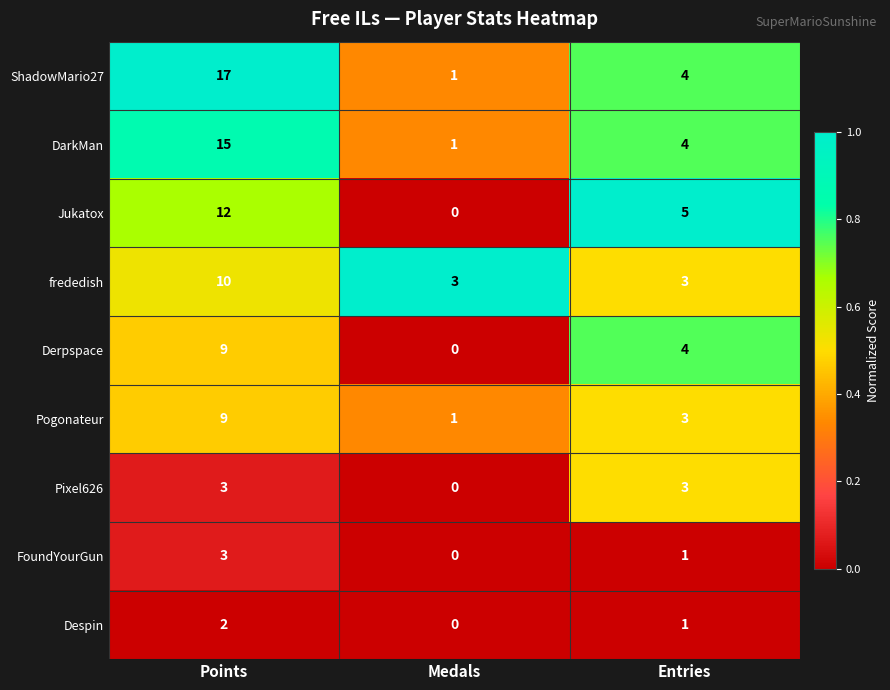

The value of Derpspace at Entries is 2. True or false?

False